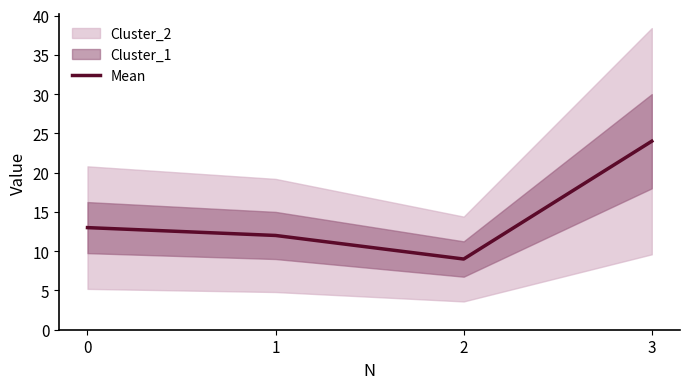

The chart shows a value of 19 at 1. True or false?

False